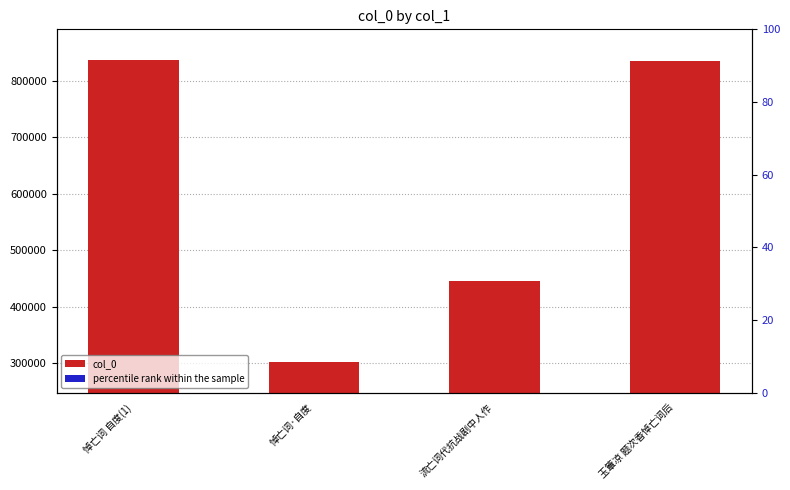

What is the value of the col_0 bar at the 1st from the left?

837281